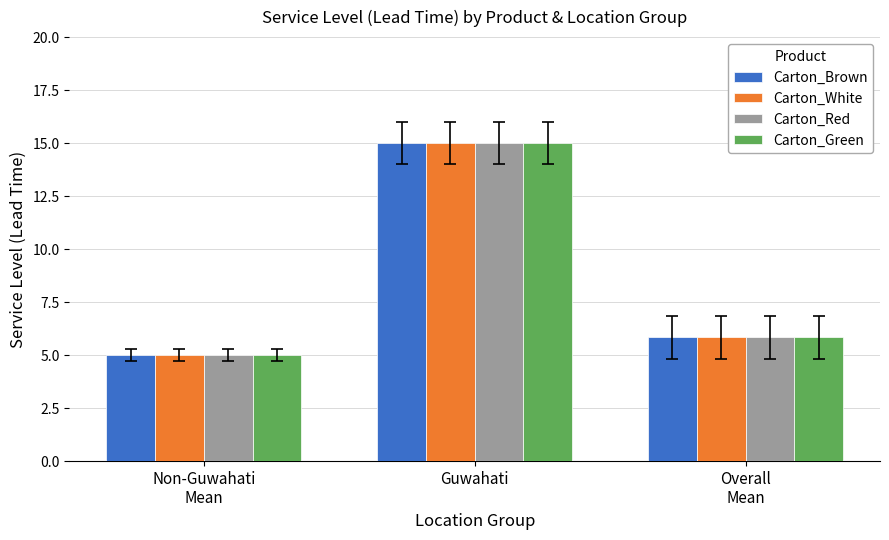

Reading left to right, transcribe all the data shown in this chart.

Carton_Brown: 5.0	15.0	5.8
Carton_White: 5.0	15.0	5.8
Carton_Red: 5.0	15.0	5.8
Carton_Green: 5.0	15.0	5.8